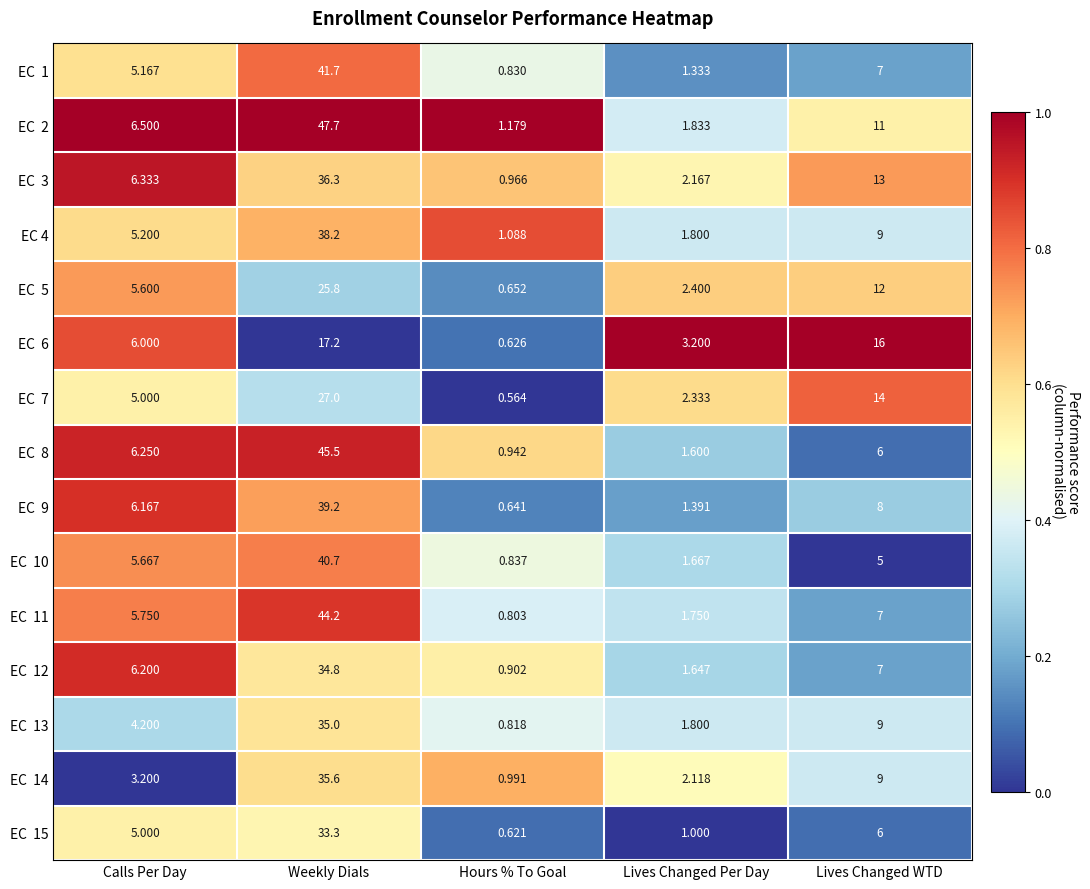

At which category is the sum across all series the highest?

Weekly Dials